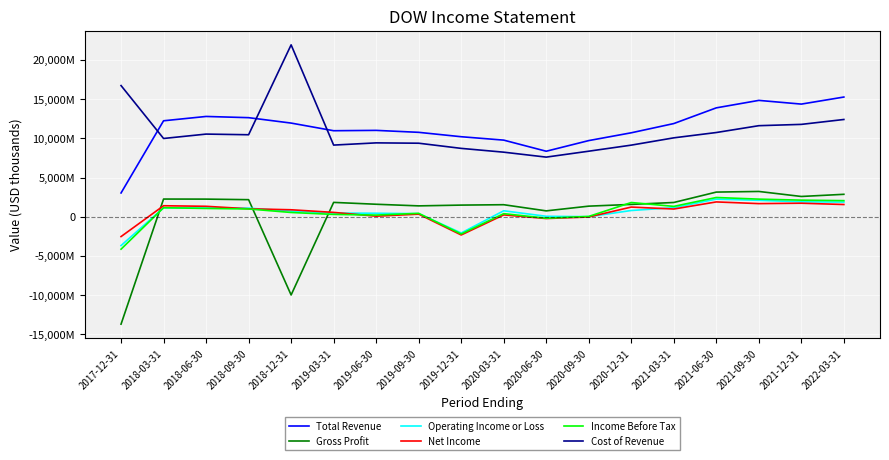

What is the minimum value for Net Income?

-2527000